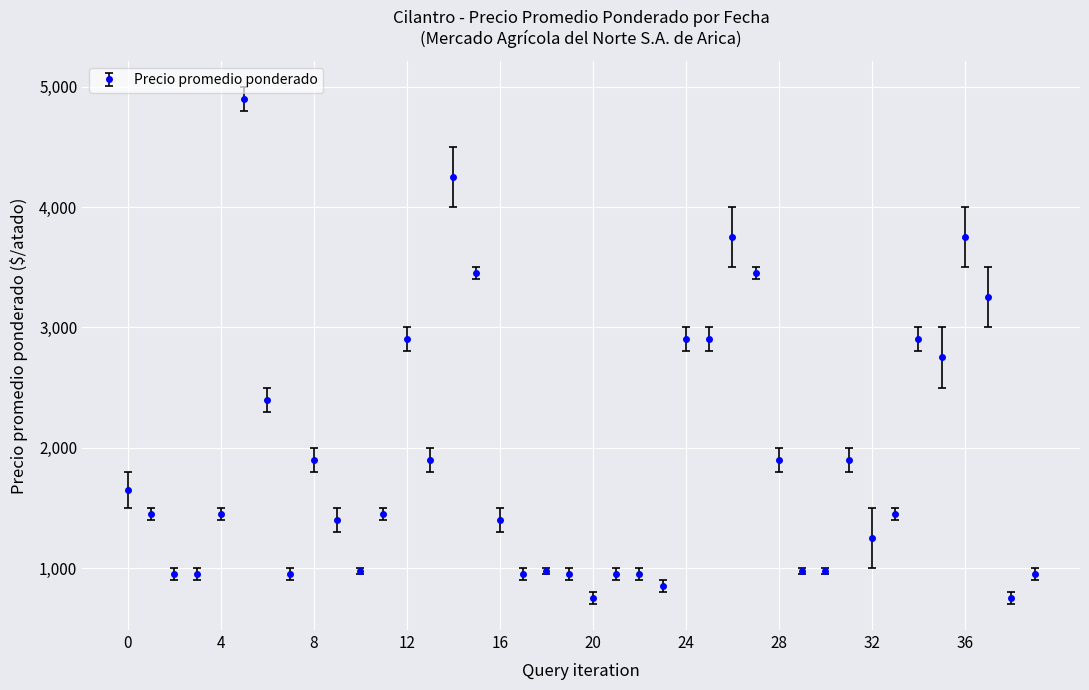

What is the maximum value shown in the chart?

4900